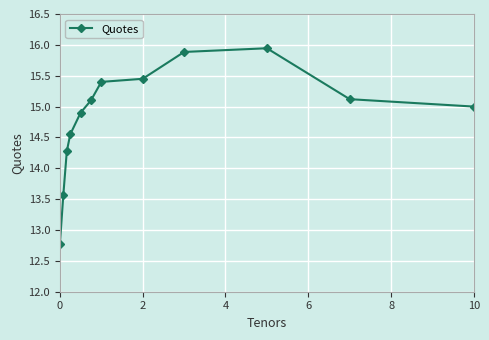

What is the difference between the maximum and minimum values?

3.2